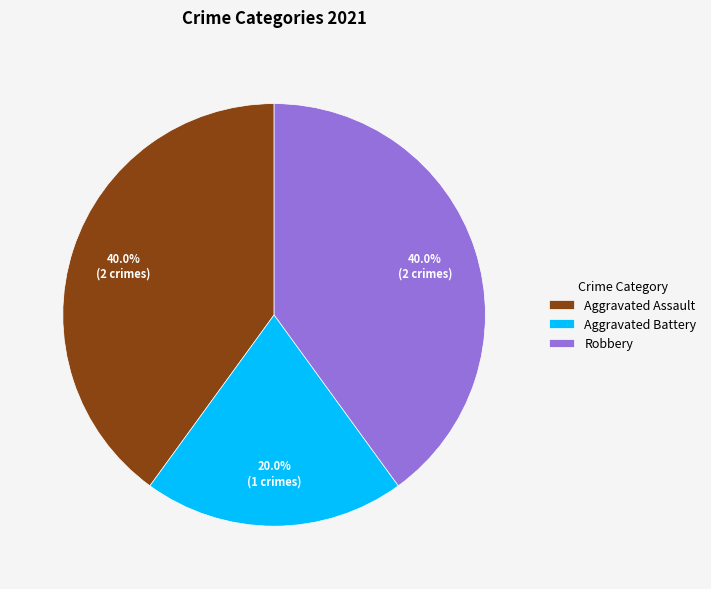

To the nearest percent, what percentage of the pie is Robbery?

40%